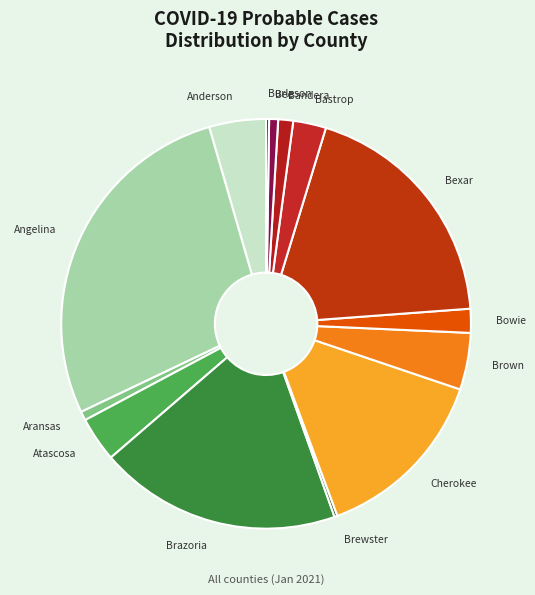

Combined, do Bee and Anderson account for over 50%?

No